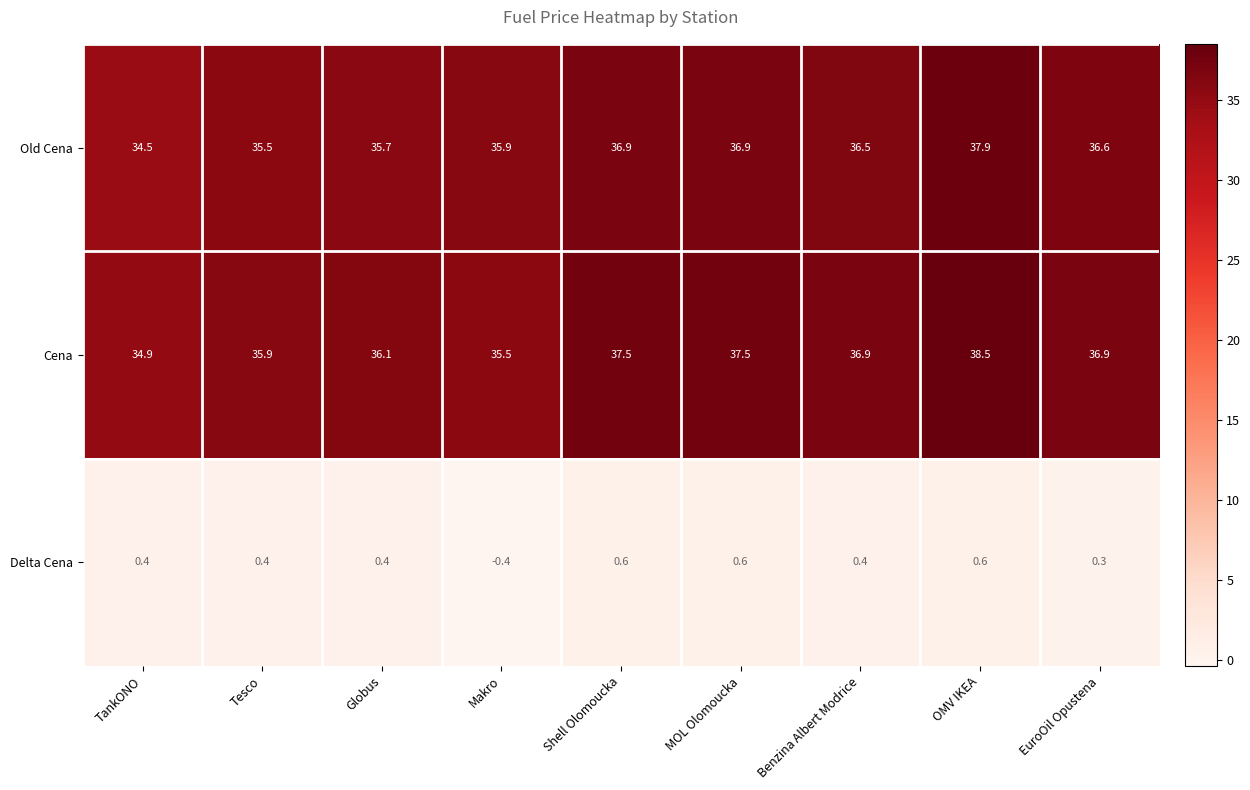

How many data points in Delta Cena are less than 0?

1